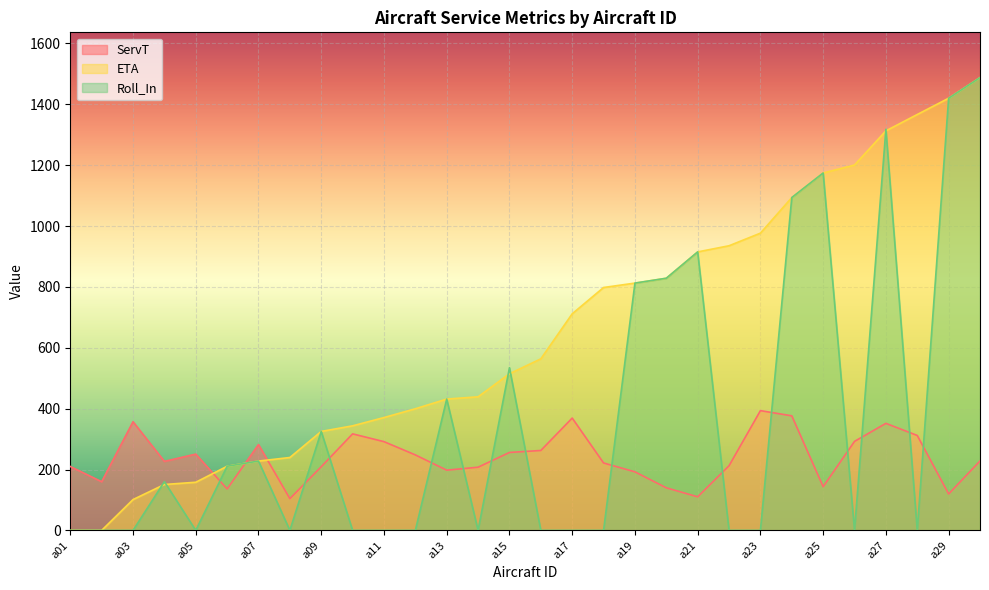

What is the difference between the ServT values at a17 and a03?

12.0